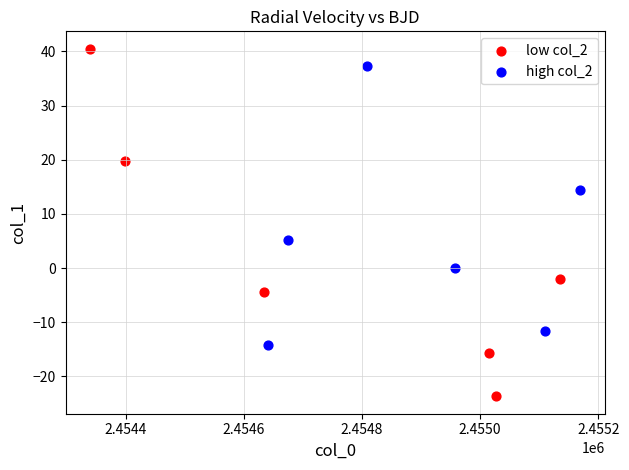

Which series reaches the minimum Y coordinate?

low col_2